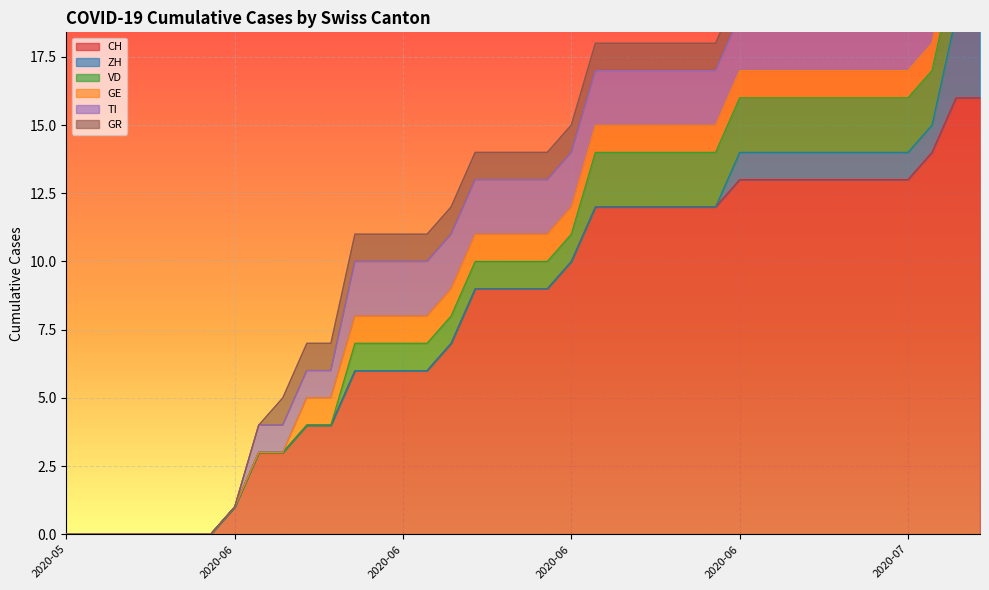

Reading left to right, list all the values displayed in this chart.

CH: 2020-05-31=0	2020-06-01=0	2020-06-02=0	2020-06-03=0	2020-06-04=0	2020-06-05=0	2020-06-06=0	2020-06-07=1	2020-06-08=3	2020-06-09=3	2020-06-10=4	2020-06-11=4	2020-06-12=6	2020-06-13=6	2020-06-14=6	2020-06-15=6	2020-06-16=7	2020-06-17=9	2020-06-18=9	2020-06-19=9	2020-06-20=9	2020-06-21=10	2020-06-22=12	2020-06-23=12	2020-06-24=12	2020-06-25=12	2020-06-26=12	2020-06-27=12	2020-06-28=13	2020-06-29=13	2020-06-30=13	2020-07-01=13	2020-07-02=13	2020-07-03=13	2020-07-04=13	2020-07-05=13	2020-07-06=14	2020-07-07=16	2020-07-08=16
ZH: 2020-05-31=0	2020-06-01=0	2020-06-02=0	2020-06-03=0	2020-06-04=0	2020-06-05=0	2020-06-06=0	2020-06-07=0	2020-06-08=0	2020-06-09=0	2020-06-10=0	2020-06-11=0	2020-06-12=0	2020-06-13=0	2020-06-14=0	2020-06-15=0	2020-06-16=0	2020-06-17=0	2020-06-18=0	2020-06-19=0	2020-06-20=0	2020-06-21=0	2020-06-22=0	2020-06-23=0	2020-06-24=0	2020-06-25=0	2020-06-26=0	2020-06-27=0	2020-06-28=1	2020-06-29=1	2020-06-30=1	2020-07-01=1	2020-07-02=1	2020-07-03=1	2020-07-04=1	2020-07-05=1	2020-07-06=1	2020-07-07=3	2020-07-08=3
VD: 2020-05-31=0	2020-06-01=0	2020-06-02=0	2020-06-03=0	2020-06-04=0	2020-06-05=0	2020-06-06=0	2020-06-07=0	2020-06-08=0	2020-06-09=0	2020-06-10=0	2020-06-11=0	2020-06-12=1	2020-06-13=1	2020-06-14=1	2020-06-15=1	2020-06-16=1	2020-06-17=1	2020-06-18=1	2020-06-19=1	2020-06-20=1	2020-06-21=1	2020-06-22=2	2020-06-23=2	2020-06-24=2	2020-06-25=2	2020-06-26=2	2020-06-27=2	2020-06-28=2	2020-06-29=2	2020-06-30=2	2020-07-01=2	2020-07-02=2	2020-07-03=2	2020-07-04=2	2020-07-05=2	2020-07-06=2	2020-07-07=2	2020-07-08=2
GE: 2020-05-31=0	2020-06-01=0	2020-06-02=0	2020-06-03=0	2020-06-04=0	2020-06-05=0	2020-06-06=0	2020-06-07=0	2020-06-08=0	2020-06-09=0	2020-06-10=1	2020-06-11=1	2020-06-12=1	2020-06-13=1	2020-06-14=1	2020-06-15=1	2020-06-16=1	2020-06-17=1	2020-06-18=1	2020-06-19=1	2020-06-20=1	2020-06-21=1	2020-06-22=1	2020-06-23=1	2020-06-24=1	2020-06-25=1	2020-06-26=1	2020-06-27=1	2020-06-28=1	2020-06-29=1	2020-06-30=1	2020-07-01=1	2020-07-02=1	2020-07-03=1	2020-07-04=1	2020-07-05=1	2020-07-06=1	2020-07-07=1	2020-07-08=1
TI: 2020-05-31=0	2020-06-01=0	2020-06-02=0	2020-06-03=0	2020-06-04=0	2020-06-05=0	2020-06-06=0	2020-06-07=0	2020-06-08=1	2020-06-09=1	2020-06-10=1	2020-06-11=1	2020-06-12=2	2020-06-13=2	2020-06-14=2	2020-06-15=2	2020-06-16=2	2020-06-17=2	2020-06-18=2	2020-06-19=2	2020-06-20=2	2020-06-21=2	2020-06-22=2	2020-06-23=2	2020-06-24=2	2020-06-25=2	2020-06-26=2	2020-06-27=2	2020-06-28=2	2020-06-29=2	2020-06-30=2	2020-07-01=2	2020-07-02=2	2020-07-03=2	2020-07-04=2	2020-07-05=2	2020-07-06=2	2020-07-07=2	2020-07-08=2
GR: 2020-05-31=0	2020-06-01=0	2020-06-02=0	2020-06-03=0	2020-06-04=0	2020-06-05=0	2020-06-06=0	2020-06-07=0	2020-06-08=0	2020-06-09=1	2020-06-10=1	2020-06-11=1	2020-06-12=1	2020-06-13=1	2020-06-14=1	2020-06-15=1	2020-06-16=1	2020-06-17=1	2020-06-18=1	2020-06-19=1	2020-06-20=1	2020-06-21=1	2020-06-22=1	2020-06-23=1	2020-06-24=1	2020-06-25=1	2020-06-26=1	2020-06-27=1	2020-06-28=1	2020-06-29=1	2020-06-30=1	2020-07-01=1	2020-07-02=1	2020-07-03=1	2020-07-04=1	2020-07-05=1	2020-07-06=1	2020-07-07=1	2020-07-08=1